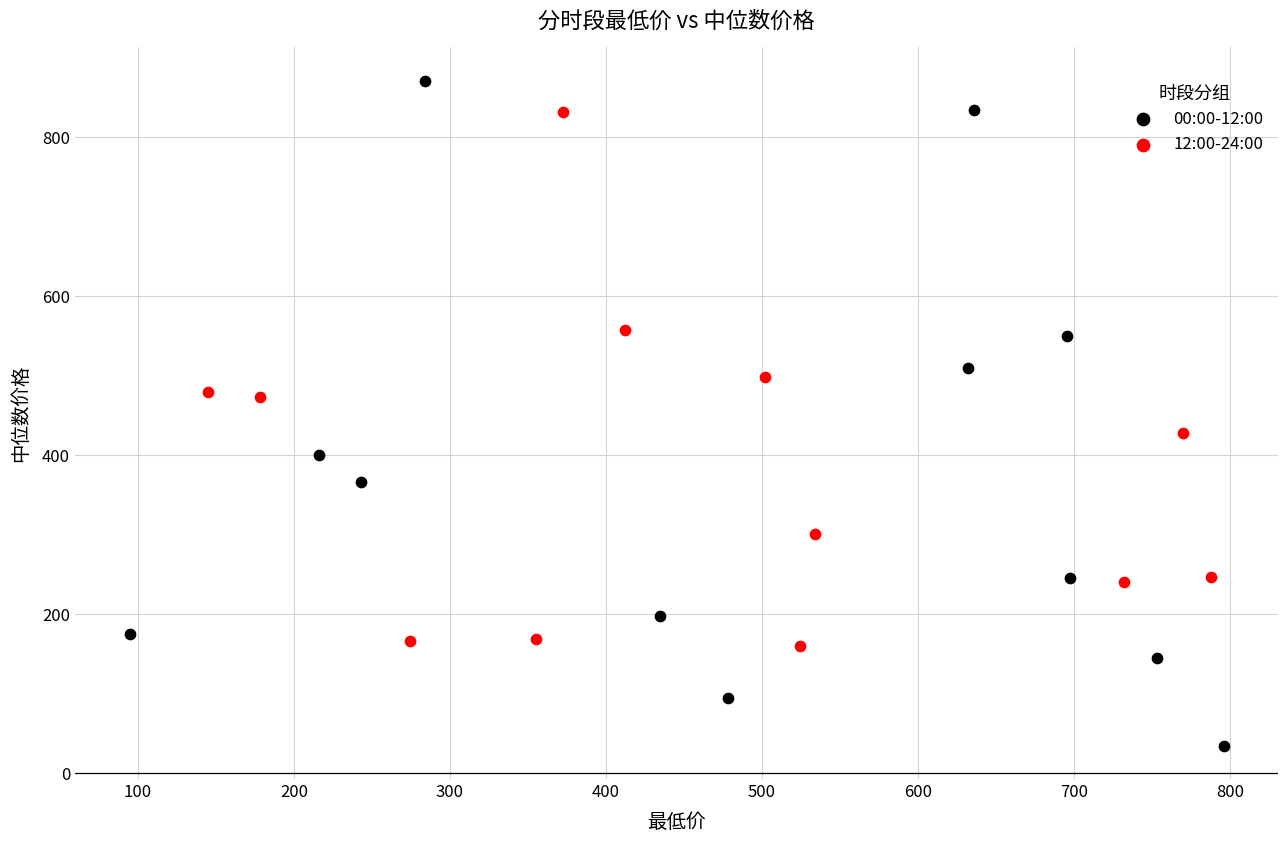

Which series has the widest spread of Y values?

00:00-12:00